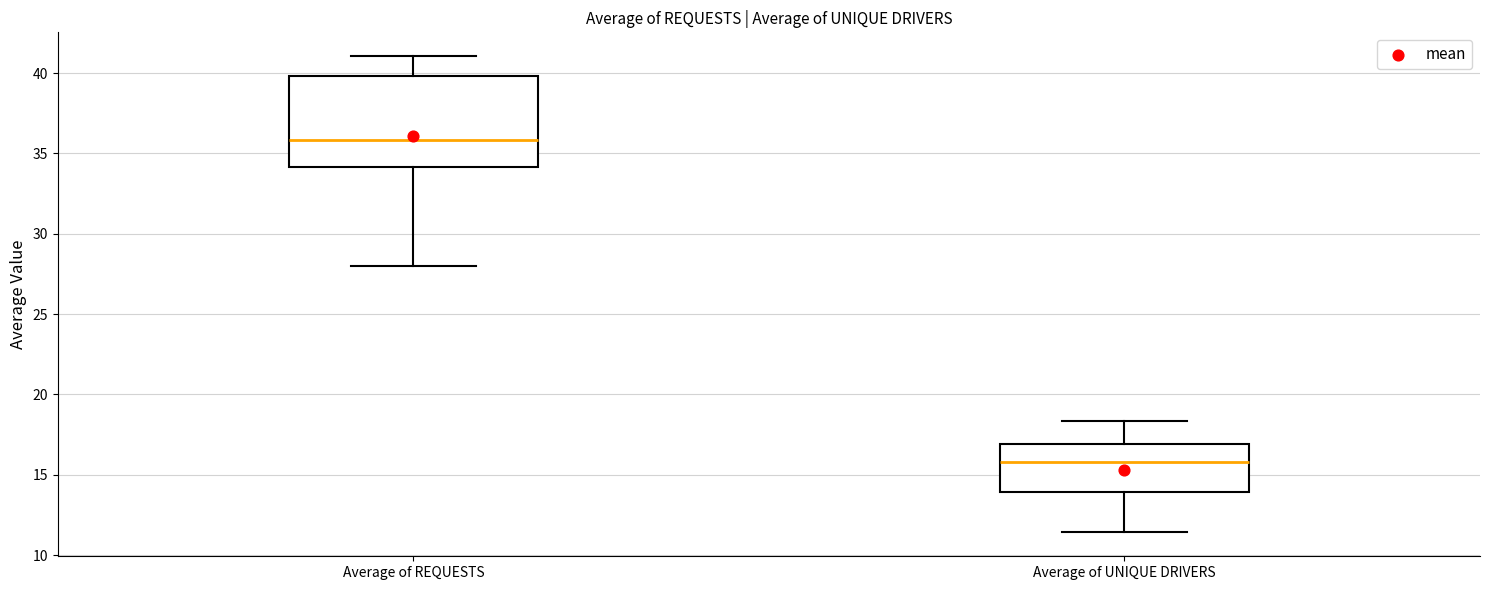

Reading left to right, transcribe this box plot: for each box, give where its median line is, the range the box spans, and where its two whiskers end, as read against the y-axis. The values are not printed on the chart, so give them approximately, as read against the axis.

Average of REQUESTS: median 36.0, box 34.0 to 40.0, whiskers 28.0 to 41.0
Average of UNIQUE DRIVERS: median 16.0, box 14.0 to 17.0, whiskers 11.5 to 18.5